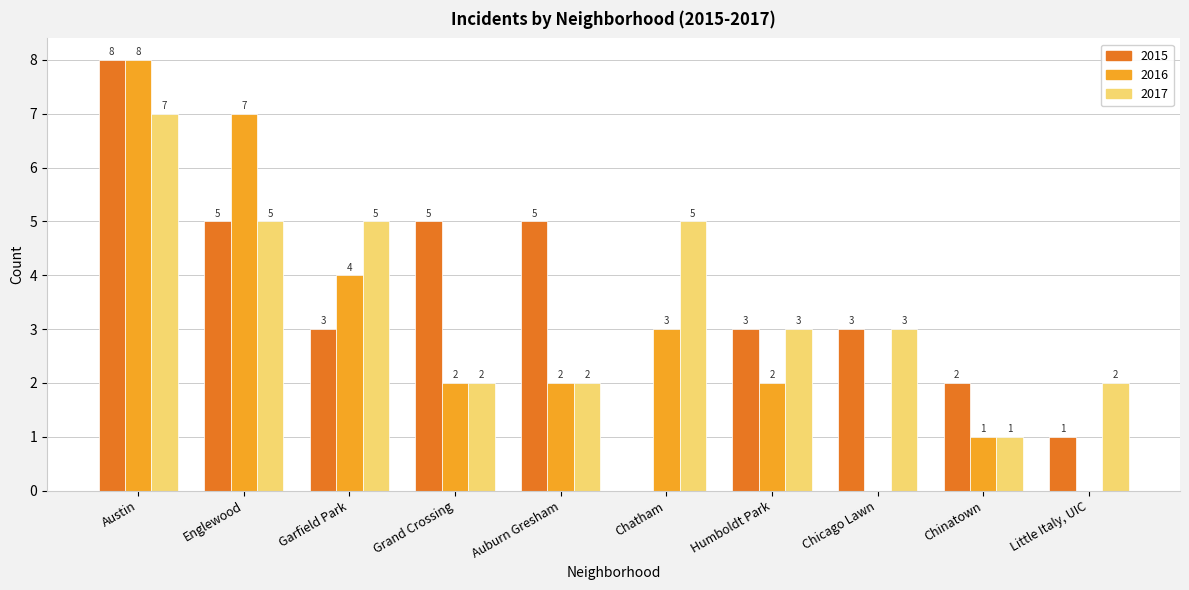

How many groups of bars are there?

10